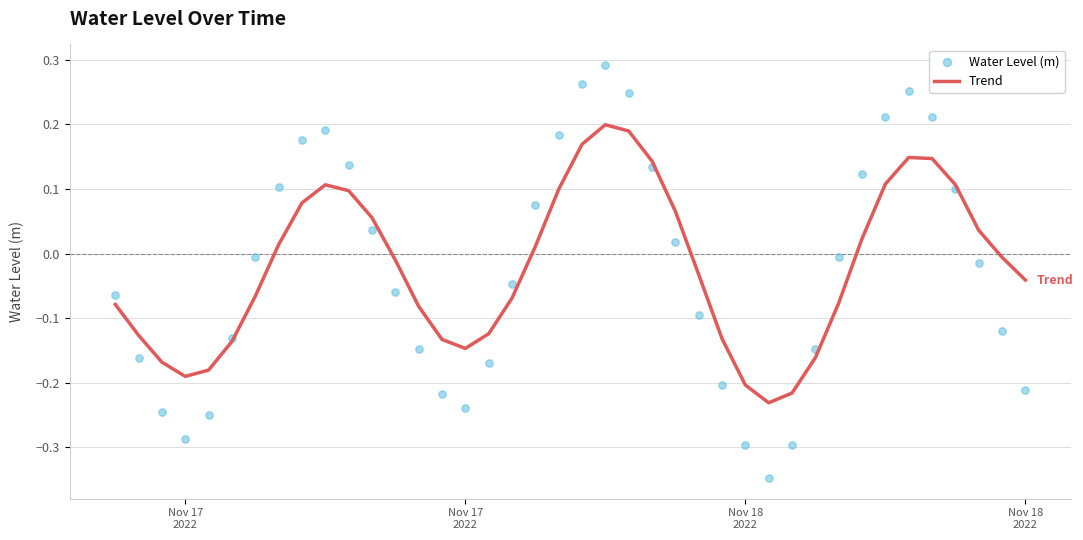

Which series reaches the maximum Y coordinate?

Water Level (m)